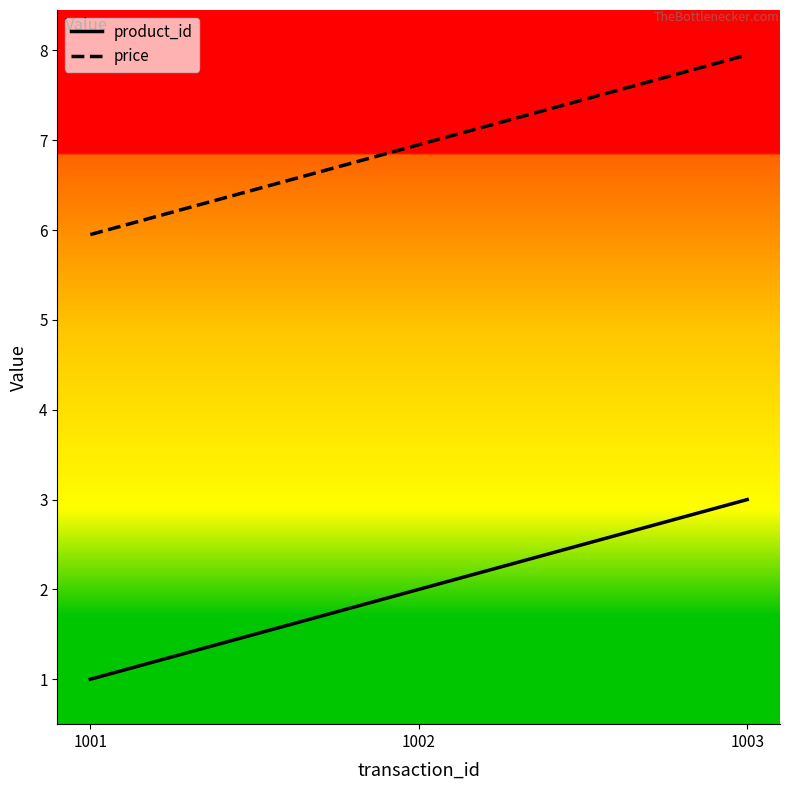

Reading right to left, extract all data points from this chart.

product_id: 1003=3.0	1002=2.0	1001=1.0
price: 1003=8.0	1002=7.0	1001=6.0